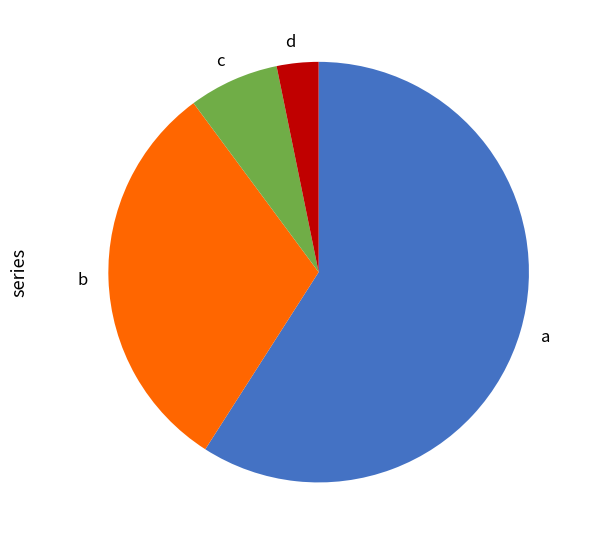

Does any single category account for the majority?

Yes